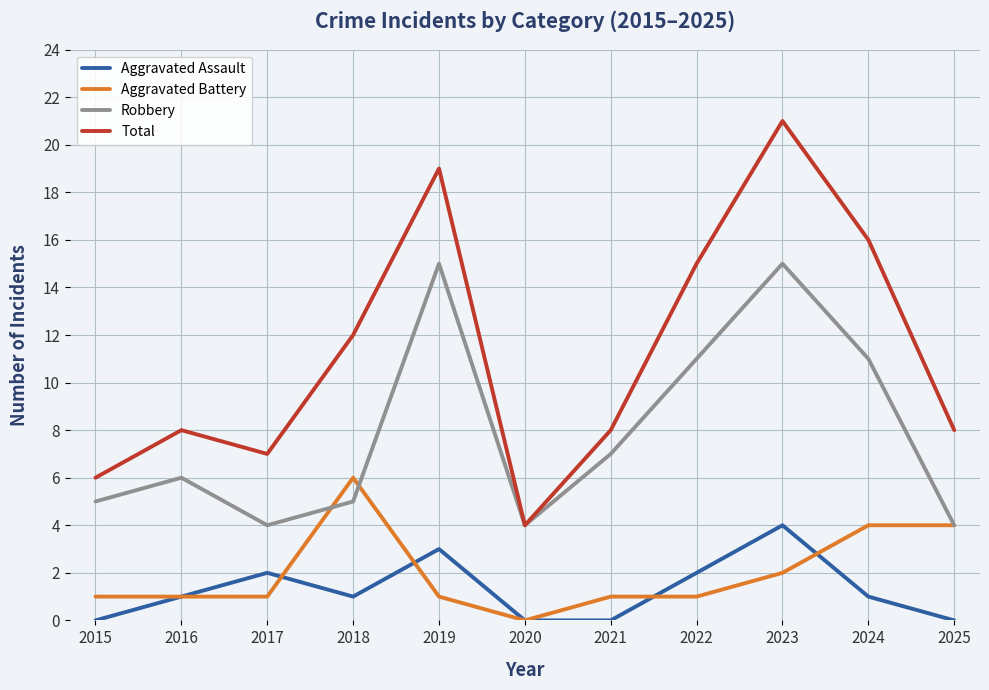

Count the number of data series in this chart.

4